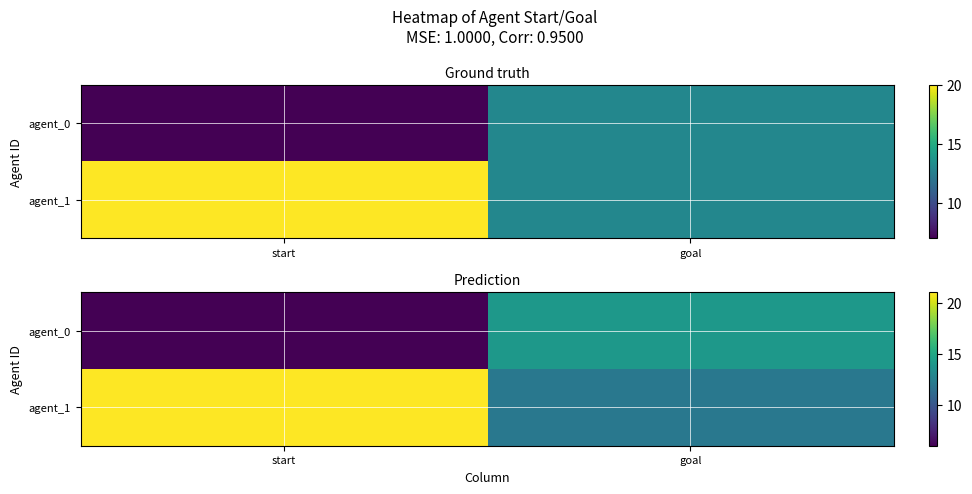

What is the difference between the maximum and minimum values in the agent_1 series?

9